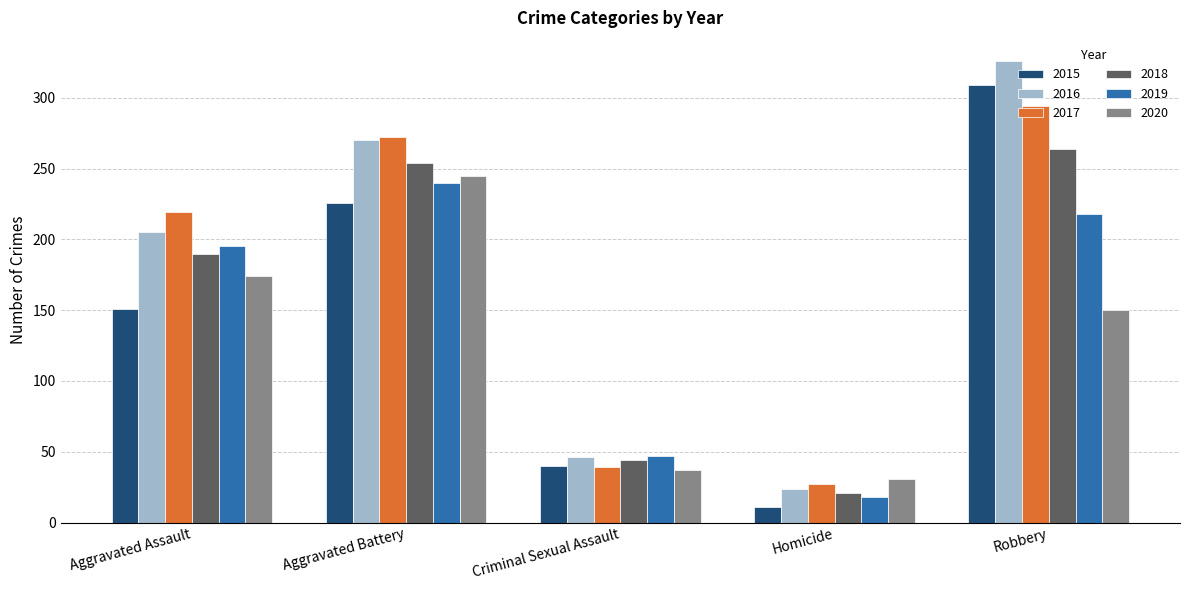

Which series changed the most between Aggravated Battery and Homicide?

2016